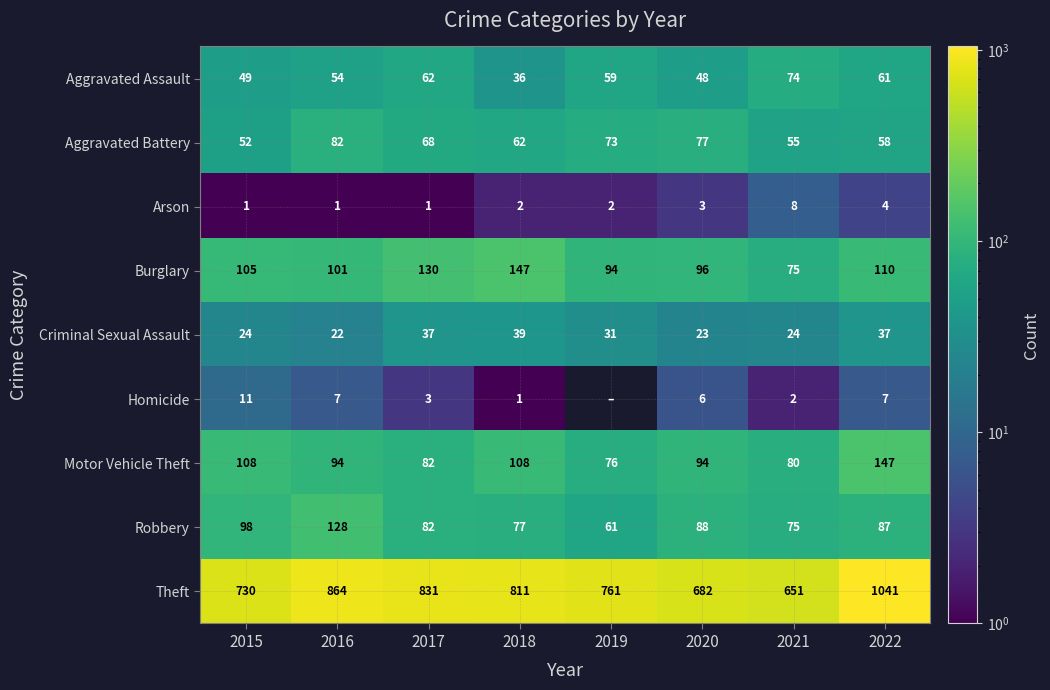

How many values in the Aggravated Battery series are below 68?

4